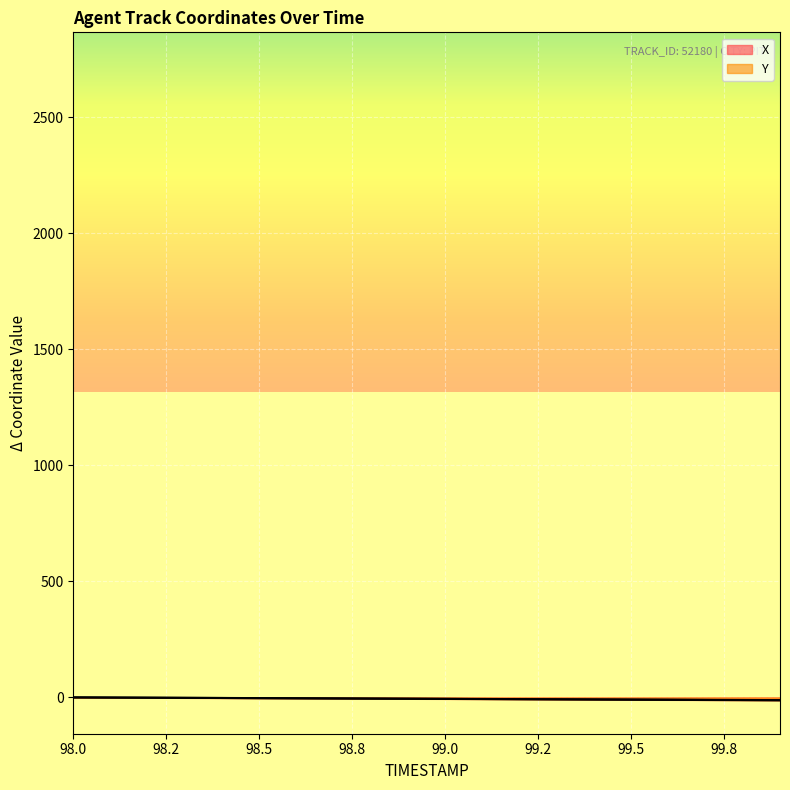

What is the difference between the Y values at 98.8 and 98.6?

1.2